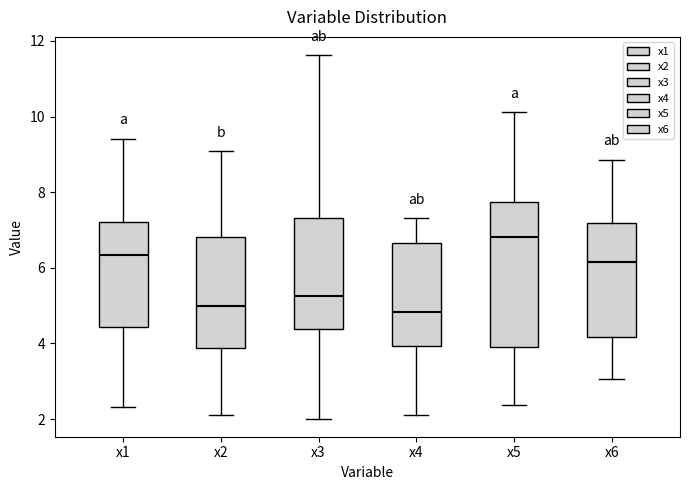

Reading left to right, transcribe this box plot: for each box, give where its median line is, the range the box spans, and where its two whiskers end, as read against the y-axis. The values are not printed on the chart, so give them approximately, as read against the axis.

x1: median 6.4, box 4.4 to 7.2, whiskers 2.4 to 9.4
x2: median 5.0, box 3.8 to 6.8, whiskers 2.2 to 9.0
x3: median 5.2, box 4.4 to 7.4, whiskers 2.0 to 11.6
x4: median 4.8, box 4.0 to 6.6, whiskers 2.2 to 7.4
x5: median 6.8, box 3.8 to 7.8, whiskers 2.4 to 10.2
x6: median 6.2, box 4.2 to 7.2, whiskers 3.0 to 8.8